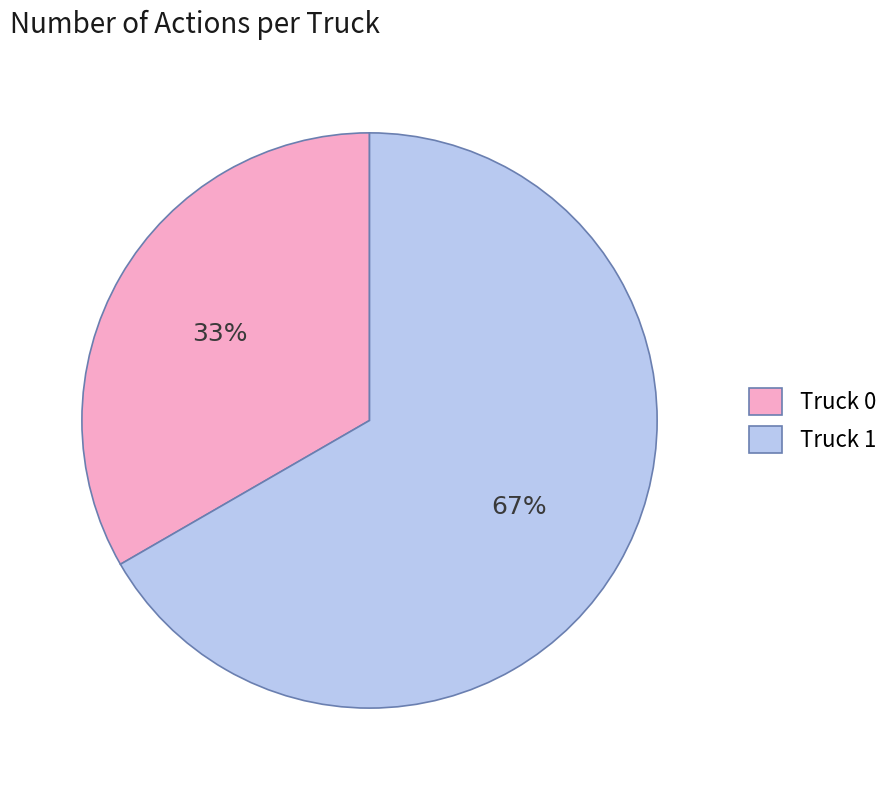

What is the smallest slice in the pie chart?

Truck 0